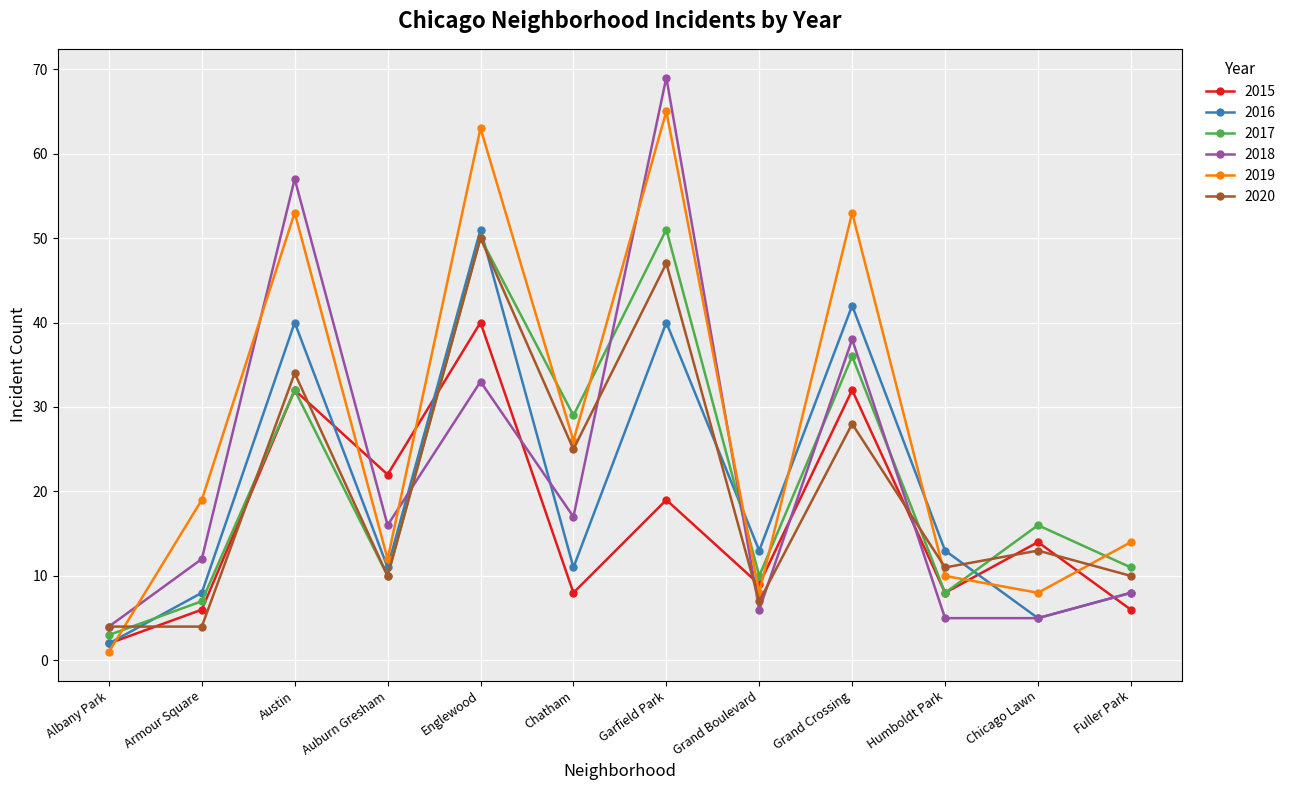

What is the label of the 3rd point from the right?

Humboldt Park